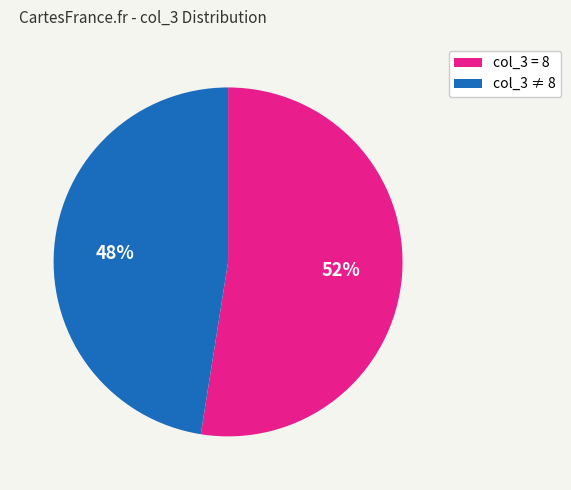

To the nearest percent, what is the average slice percentage?

50%